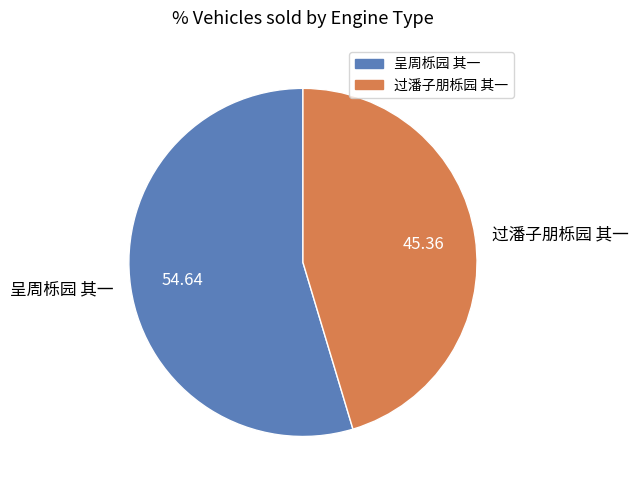

Combined, do 过潘子朋栎园 其一 and 呈周栎园 其一 account for over 50%?

Yes